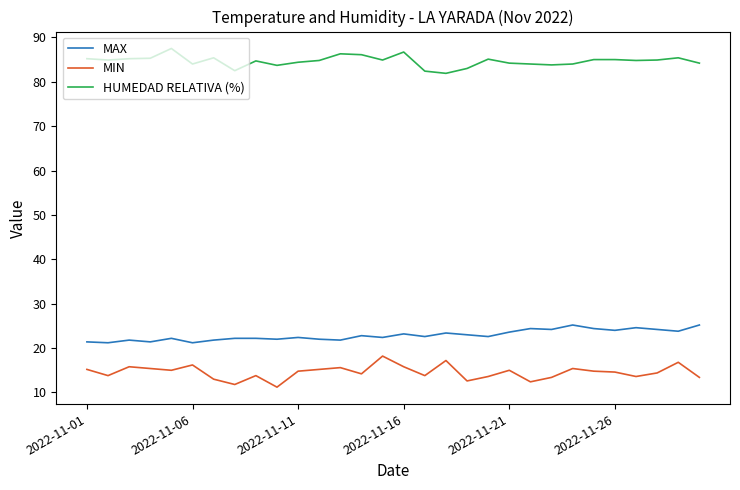

Which series has the largest total across all categories?

HUMEDAD RELATIVA (%)